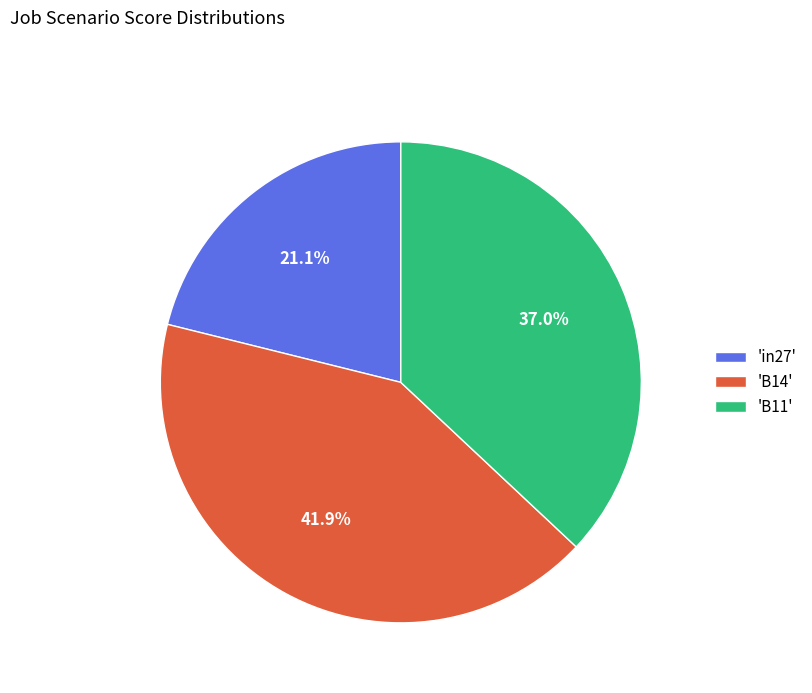

Rank the categories by value from highest to lowest.

'B14', 'B11', 'in27'